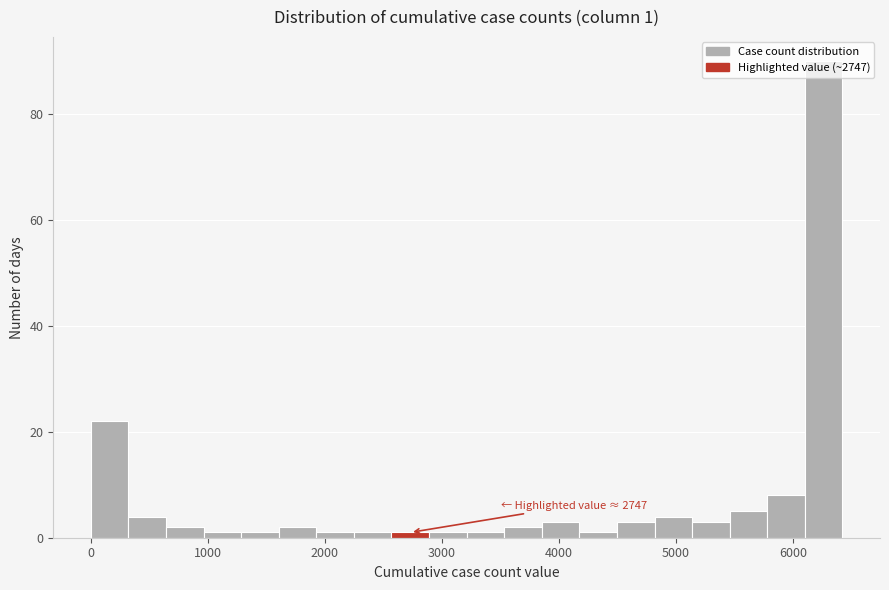

Around what value on the x-axis is the tallest bar? Give the approximate position of its centre, as read against the axis.

6300